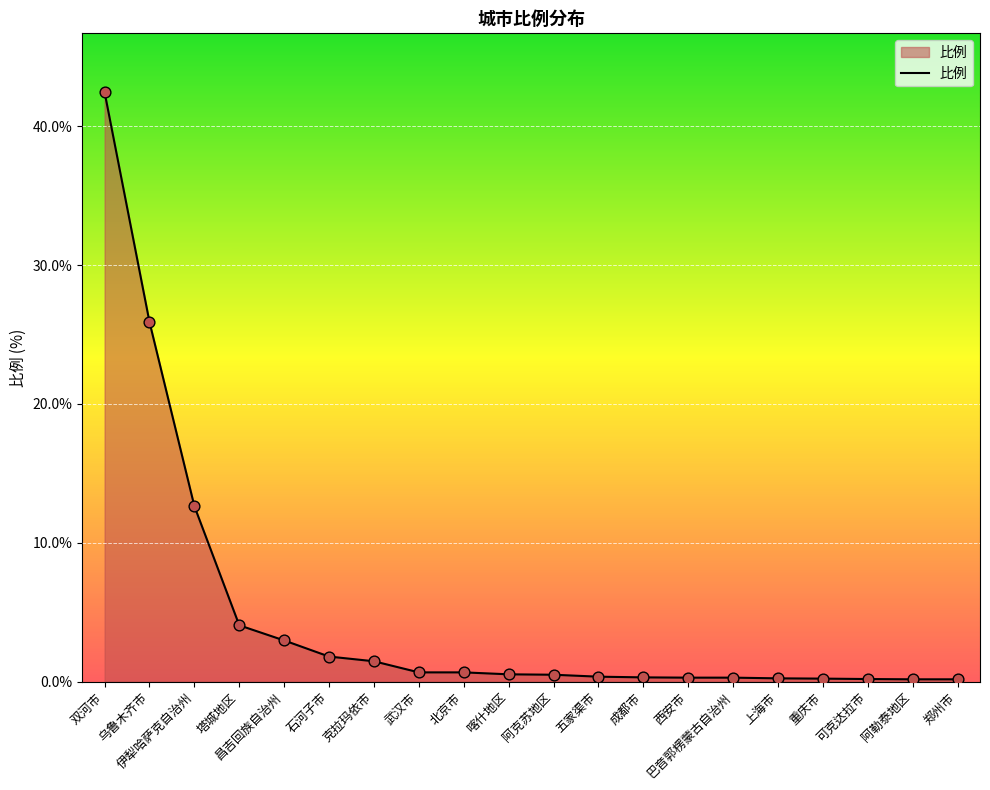

Between 郑州市 and 昌吉回族自治州, which is larger?

昌吉回族自治州